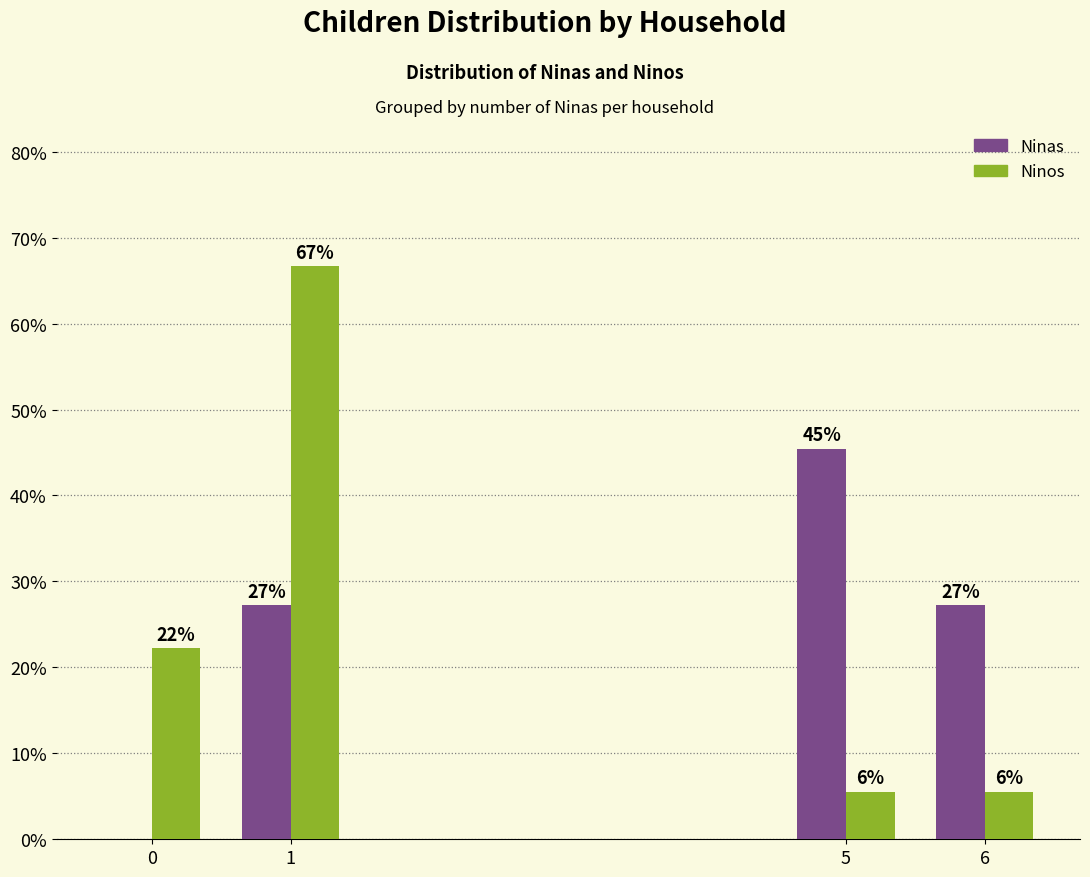

What are all the series names shown in the legend?

Ninas, Ninos